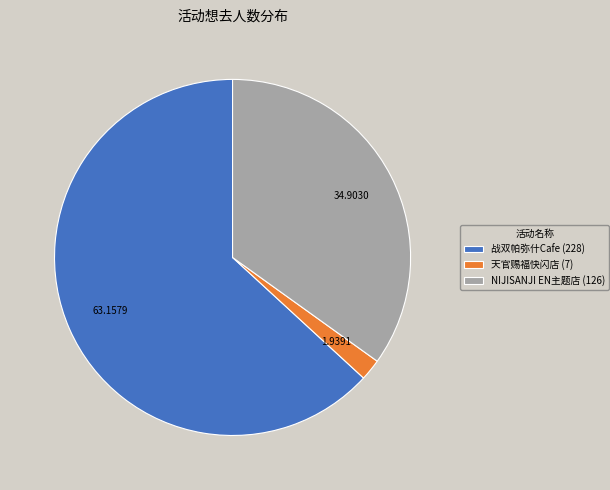

Count the number of slices in the pie.

3